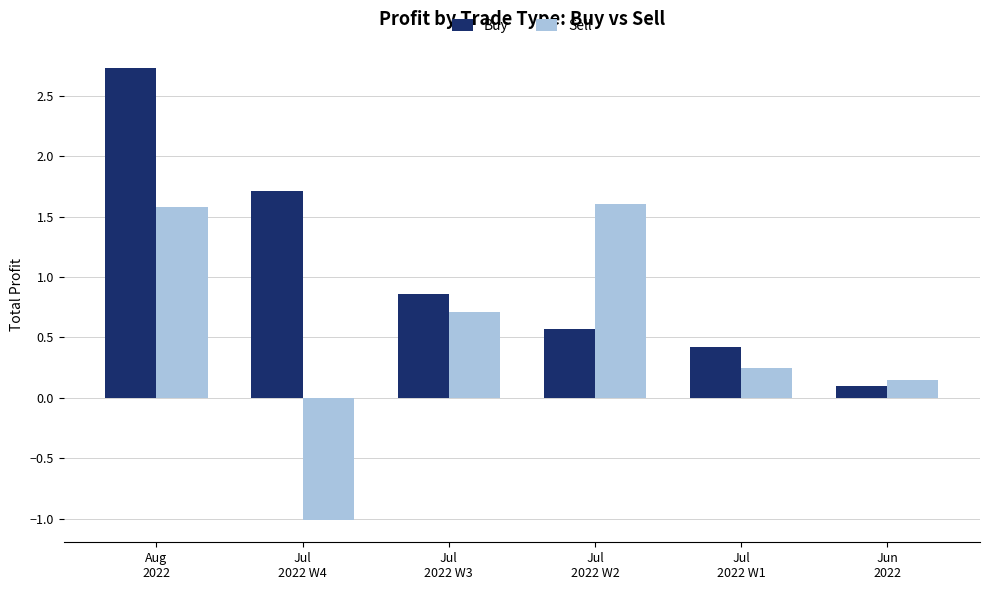

What is the total value across all series at Jul
2022 W2?

2.2